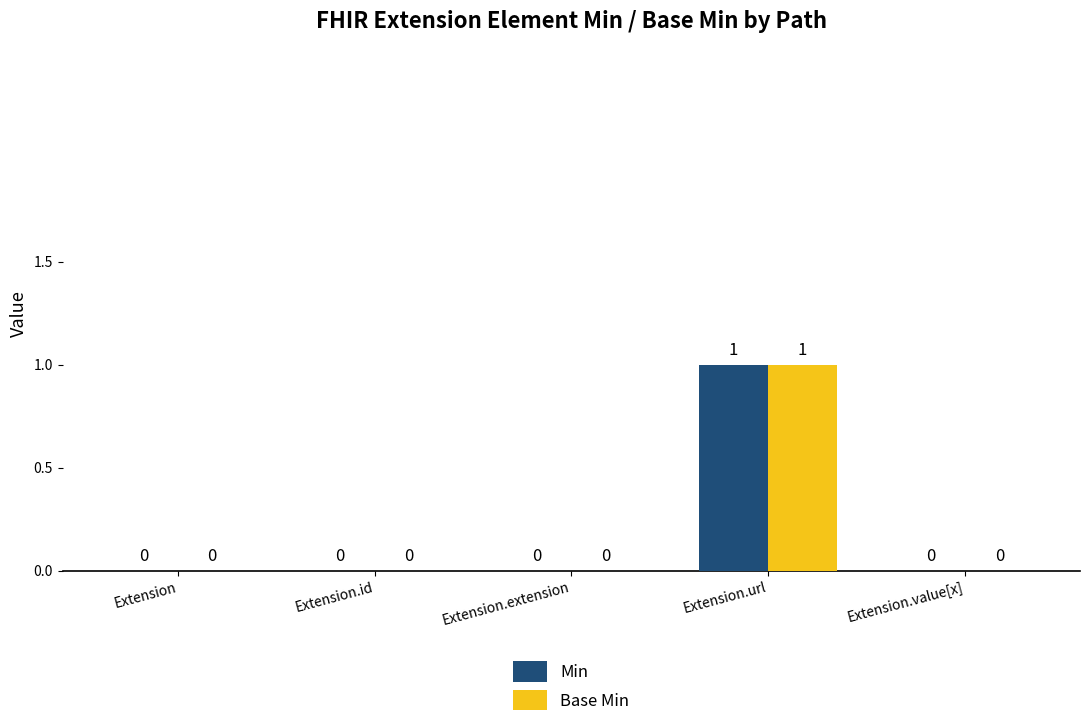

Is it true that Base Min equals 1 at Extension.url?

True